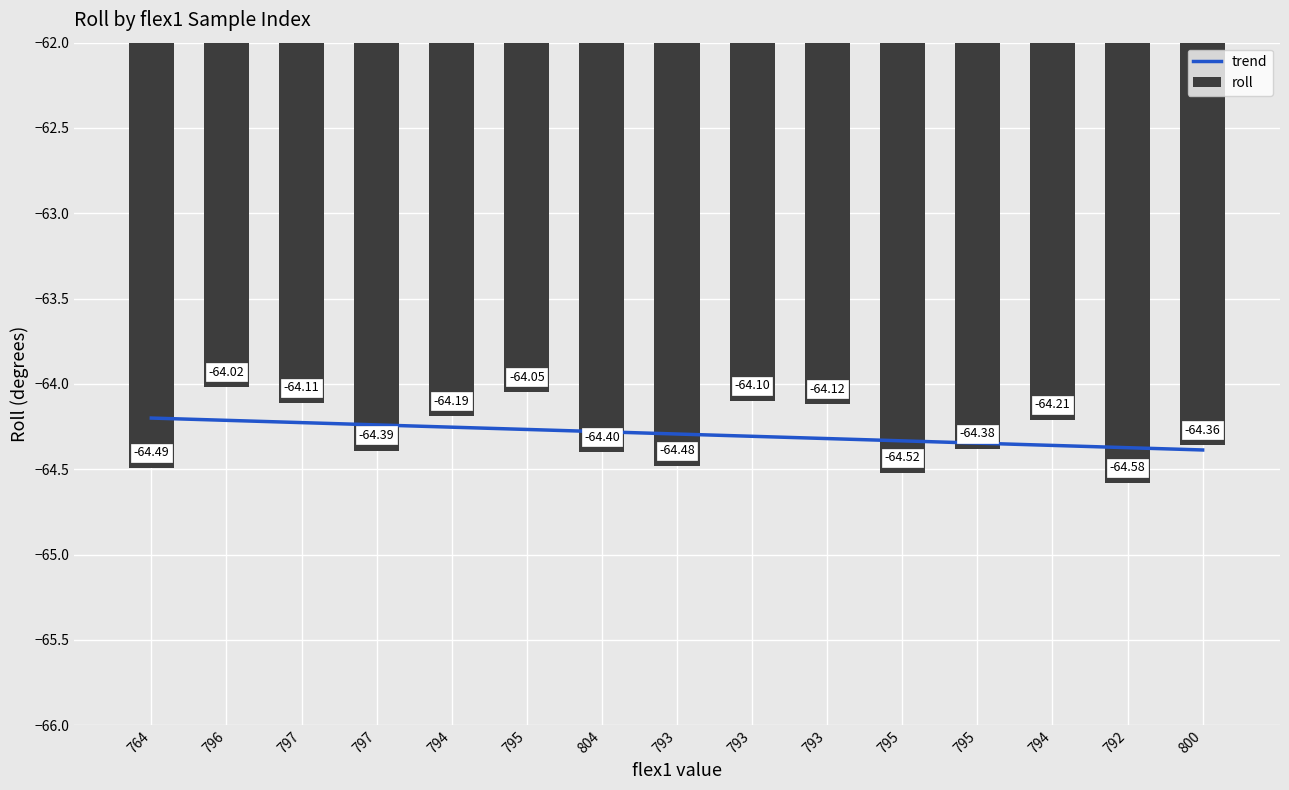

Reading left to right, transcribe all the data shown in this chart.

trend: 764=-64.2	796=-64.2	797=-64.2	797=-64.2	794=-64.3	795=-64.3	804=-64.3	793=-64.3	793=-64.3	793=-64.3	795=-64.3	795=-64.3	794=-64.4	792=-64.4	800=-64.4
roll: 764=-64.5	796=-64.0	797=-64.1	797=-64.4	794=-64.2	795=-64.0	804=-64.4	793=-64.5	793=-64.1	793=-64.1	795=-64.5	795=-64.4	794=-64.2	792=-64.6	800=-64.4